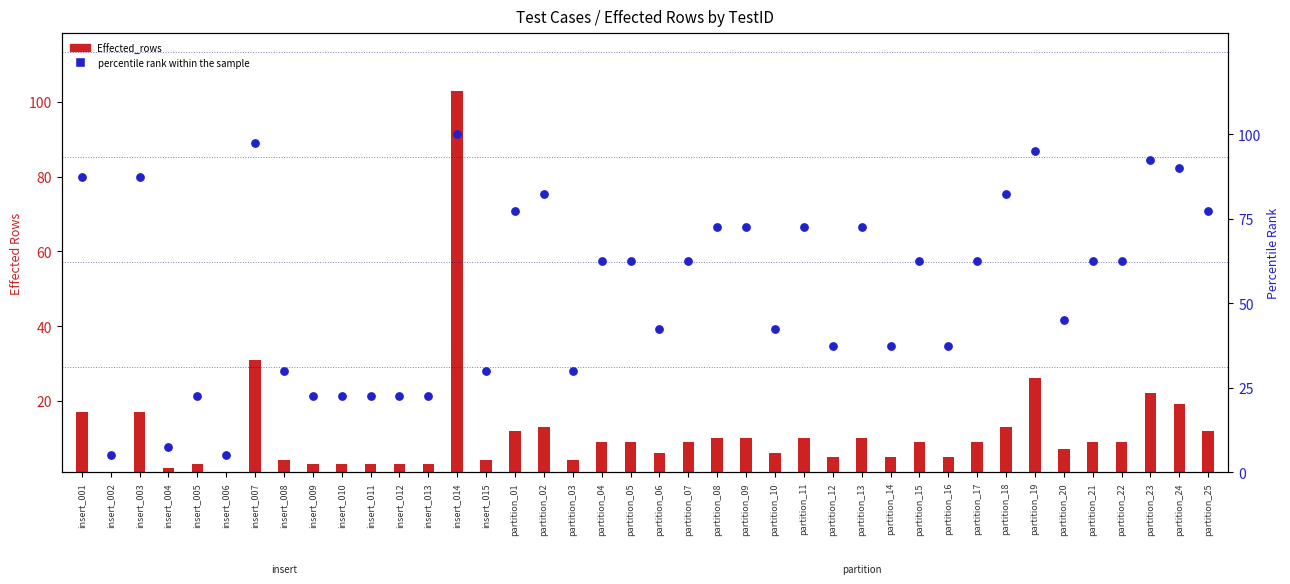

Which series contains the lowest Y value?

Effected_rows